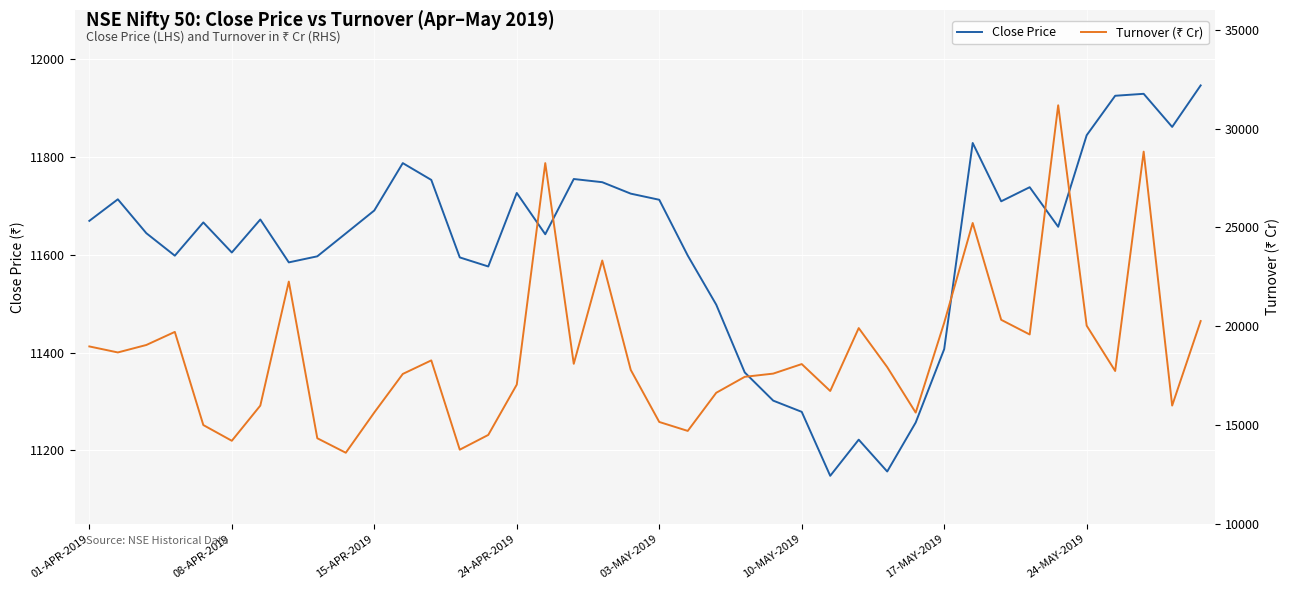

What is the difference between the maximum and minimum values in the Turnover (₹ Cr) series?

17581.5